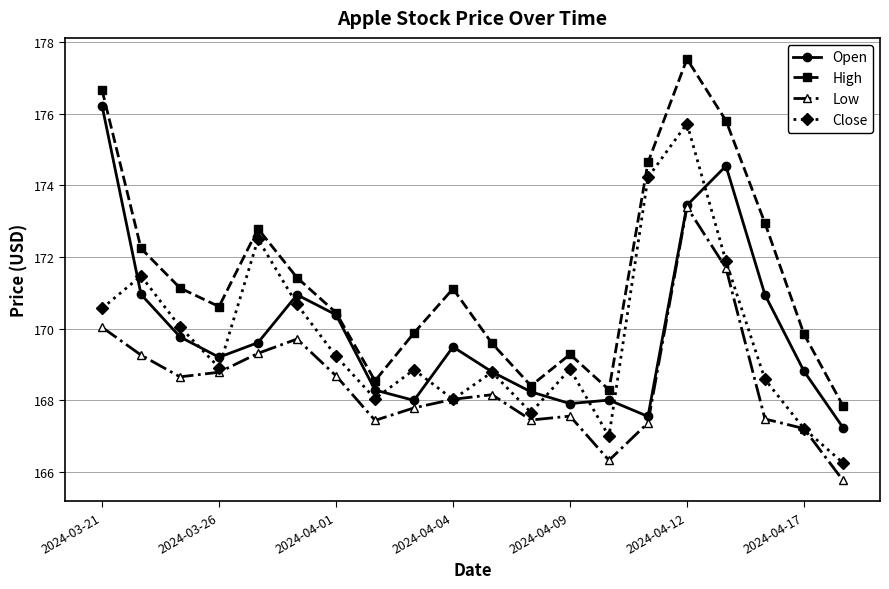

How many interior local peaks does the Close series have?

6